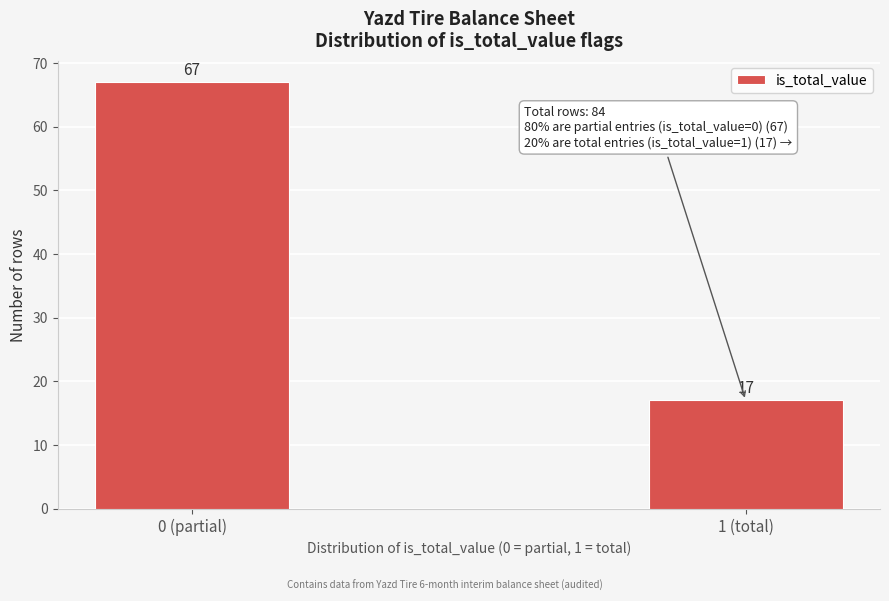

Reading left to right, transcribe all the data shown in this chart.

67	17